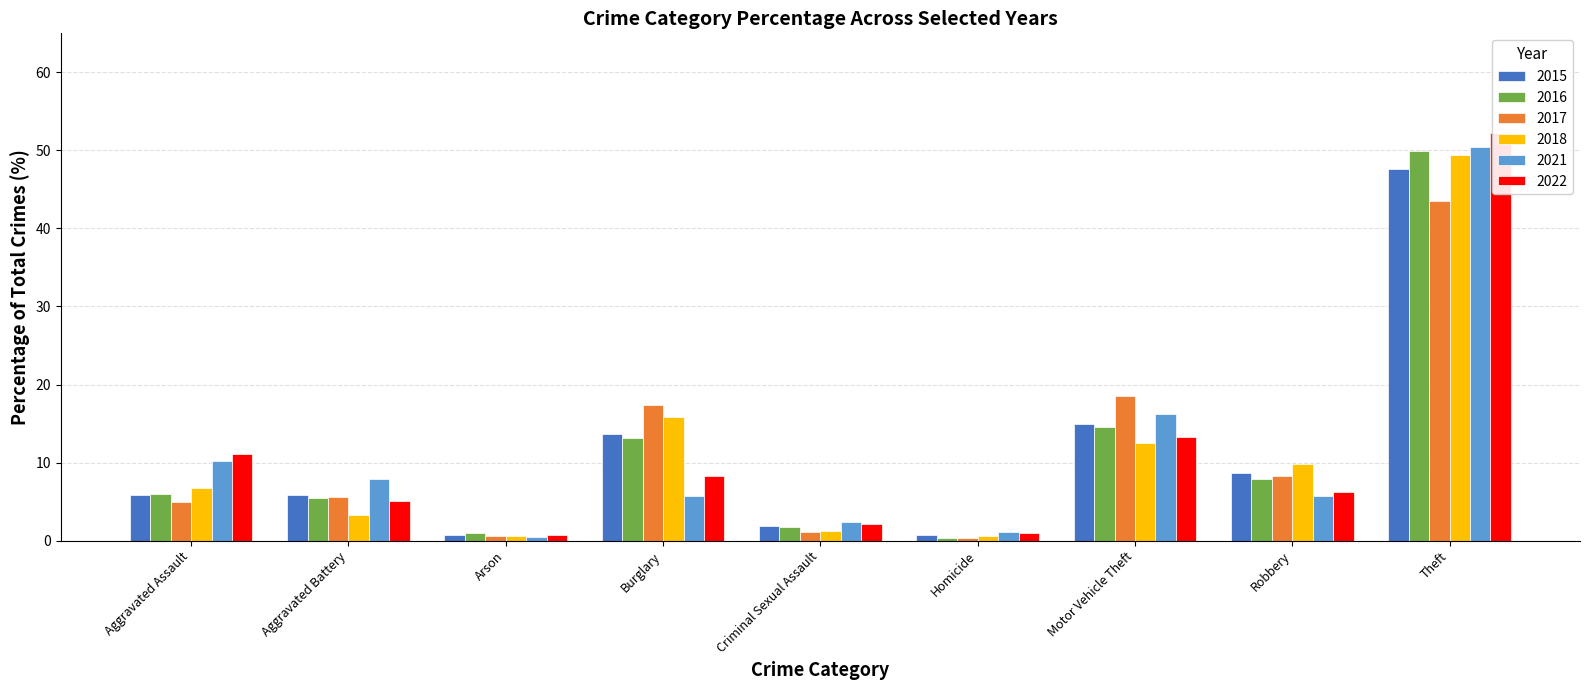

Which category has the highest value in the 2015 series?

Theft